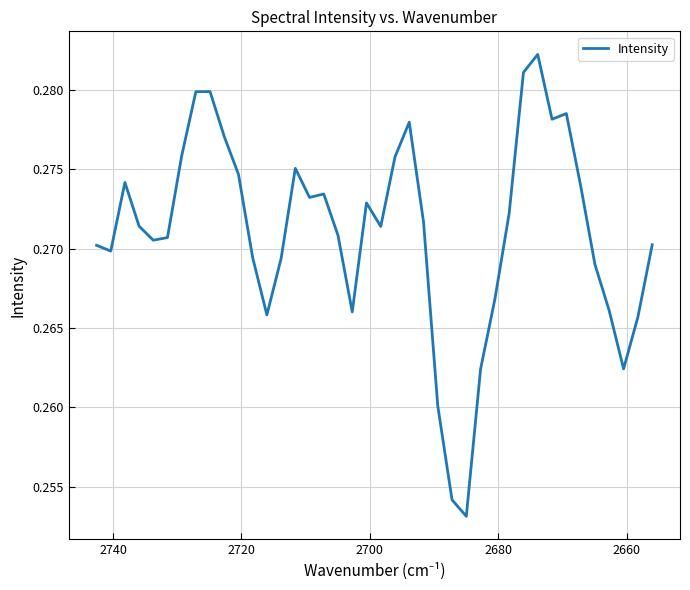

How many lines are shown in the chart?

1